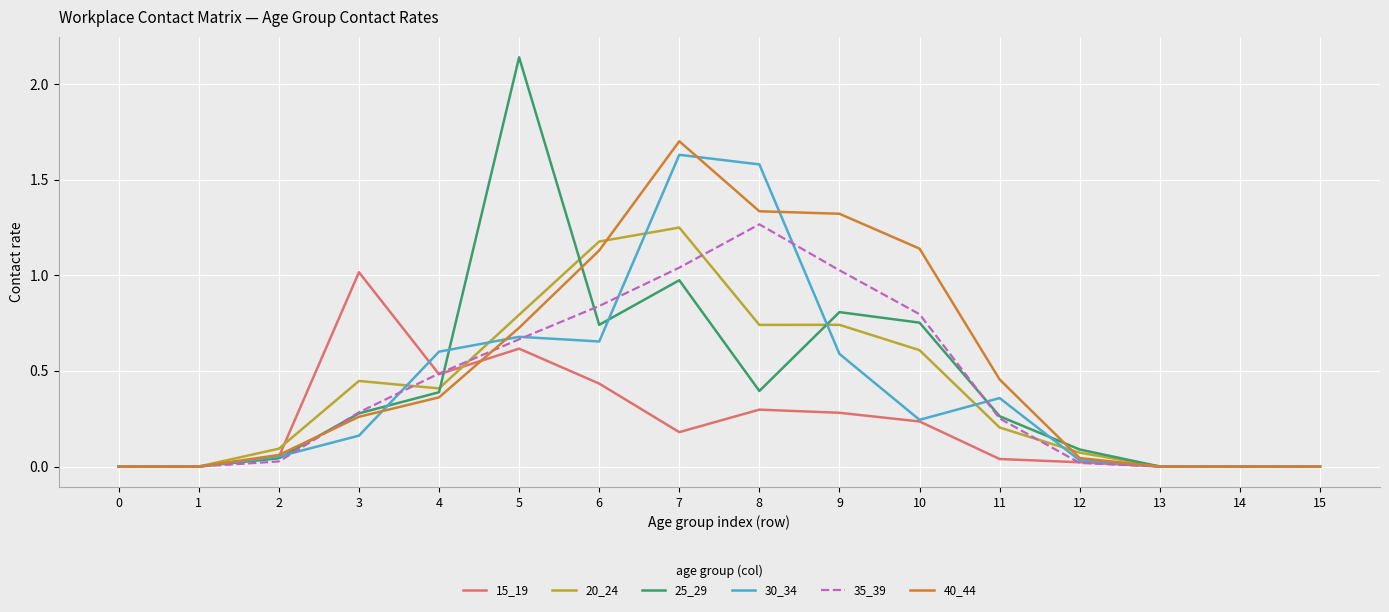

Where is the first local maximum for 40_44?

7